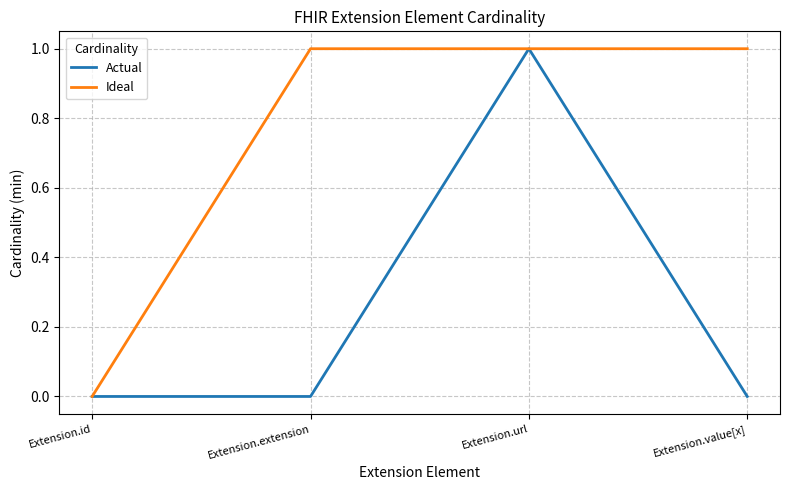

Which series has the largest total across all categories?

Ideal